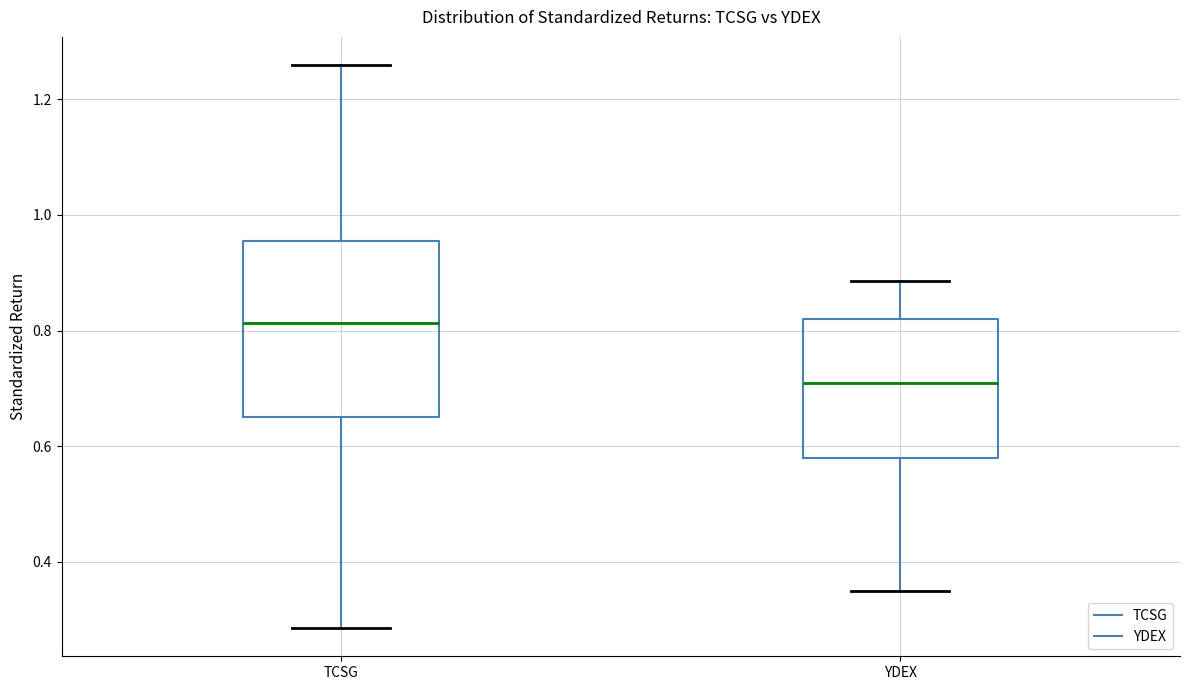

Which box's median line is the highest?

TCSG